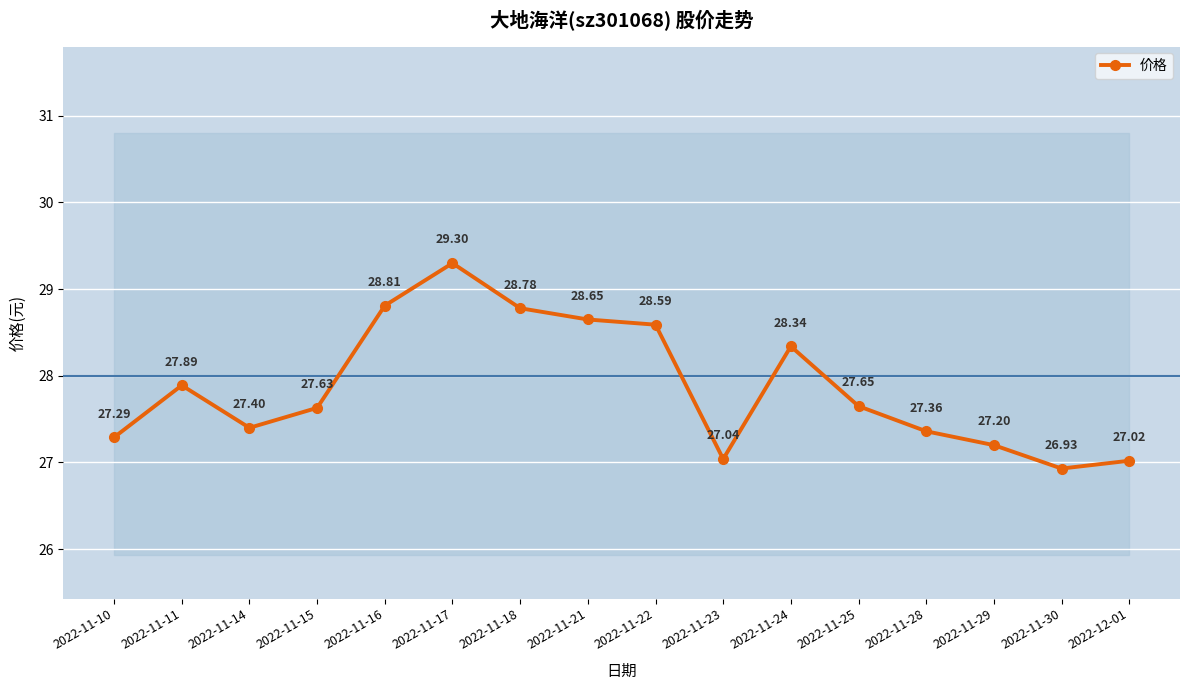

Which label corresponds to the largest value in the chart?

2022-11-17